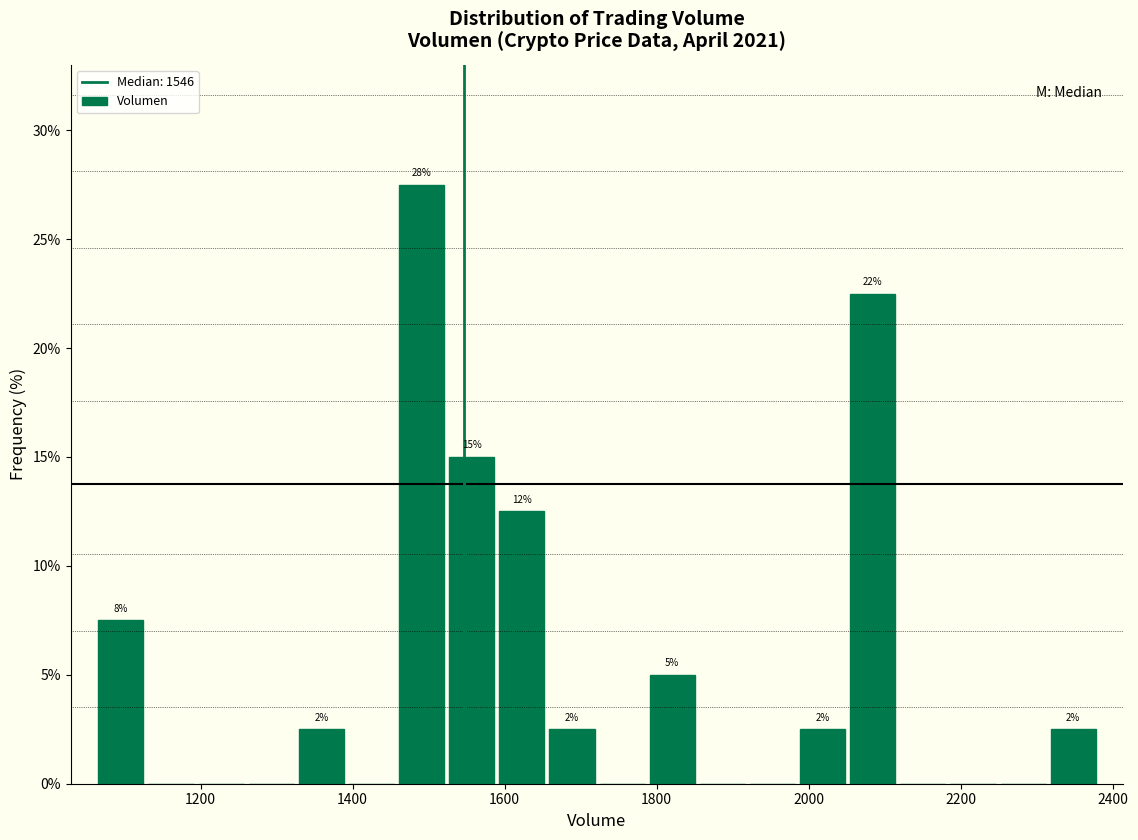

Read against the x-axis, roughly where is the centre of the tallest bar?

1500